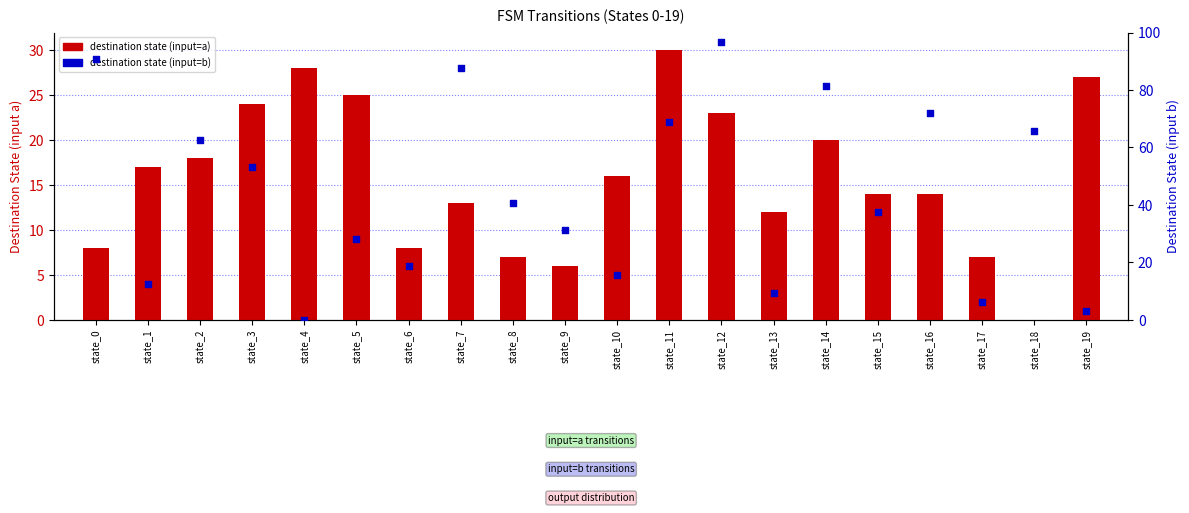

Which series has the largest total across all categories?

destination state (input=b)